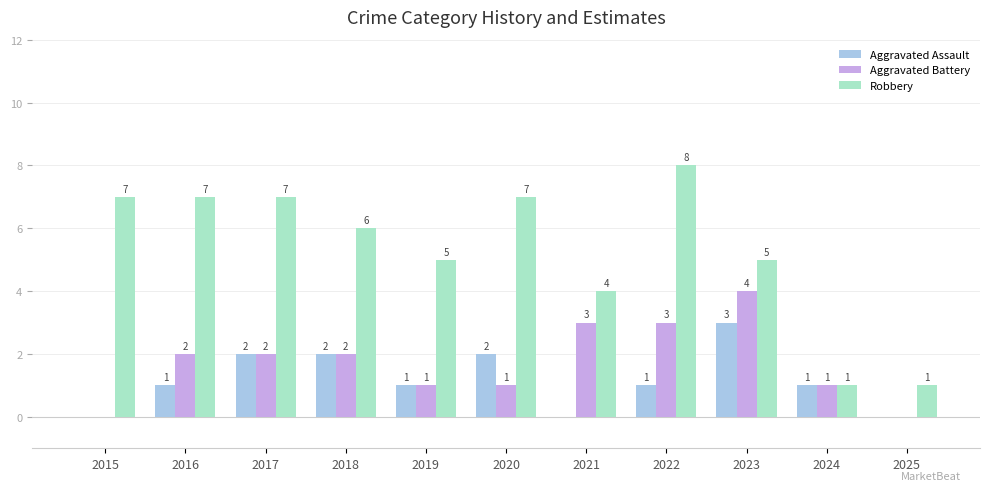

Which series has the largest total across all categories?

Robbery